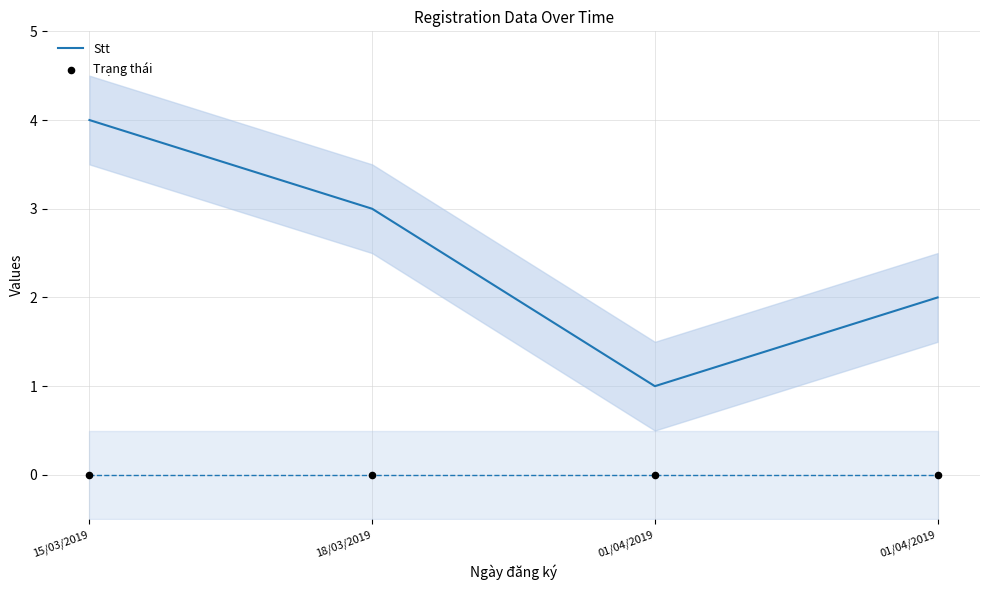

What is the total value across all series at 01/04/2019?

1